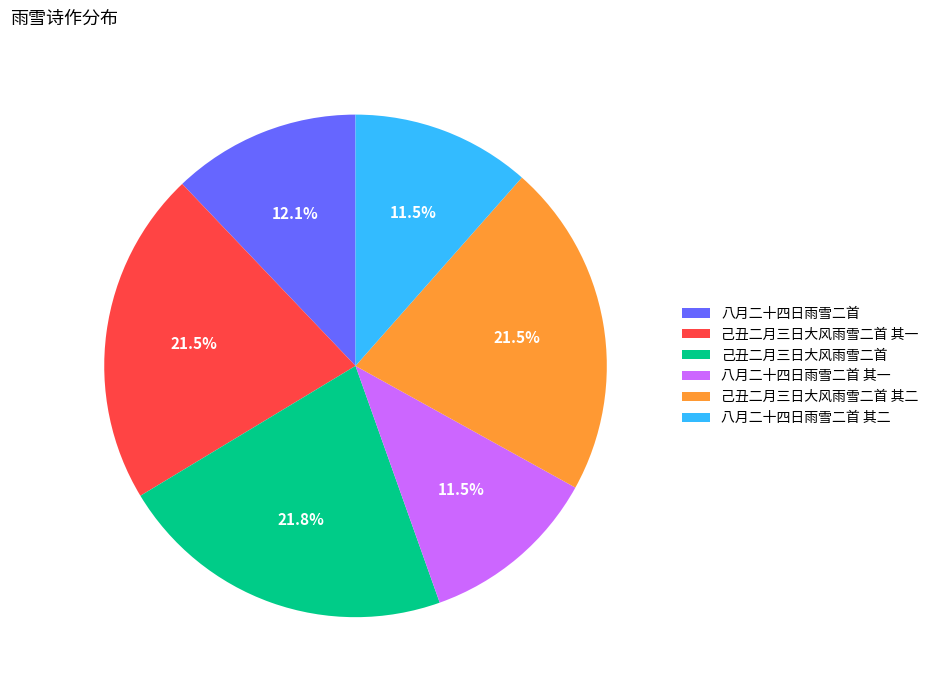

Is it true that 八月二十四日雨雪二首 其一 is 26% of the pie?

False